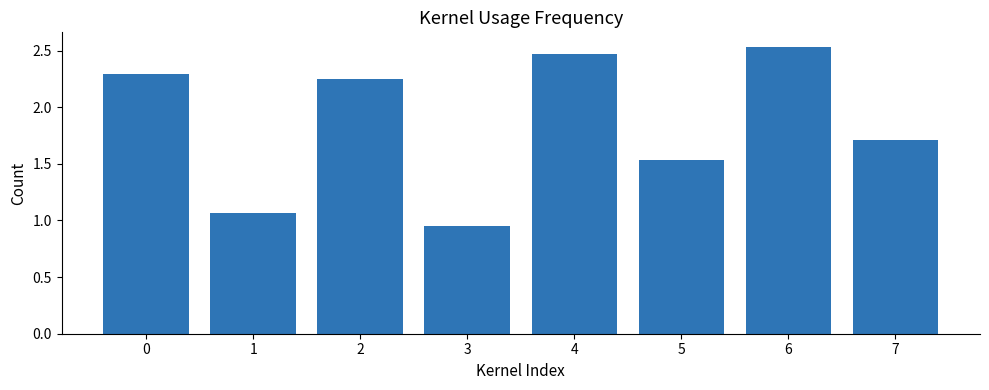

List the labels in order of value, smallest first.

3, 1, 5, 7, 2, 0, 4, 6